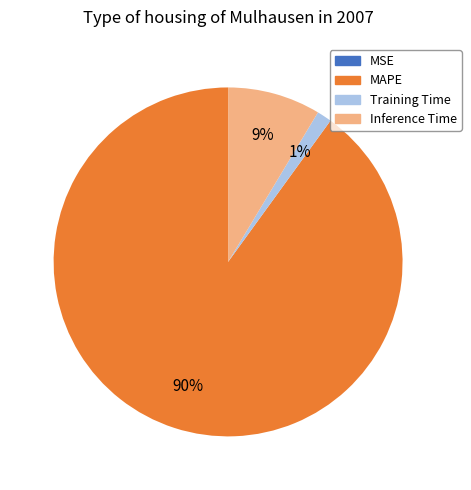

Is the sum of MAPE and Inference Time greater than half?

Yes